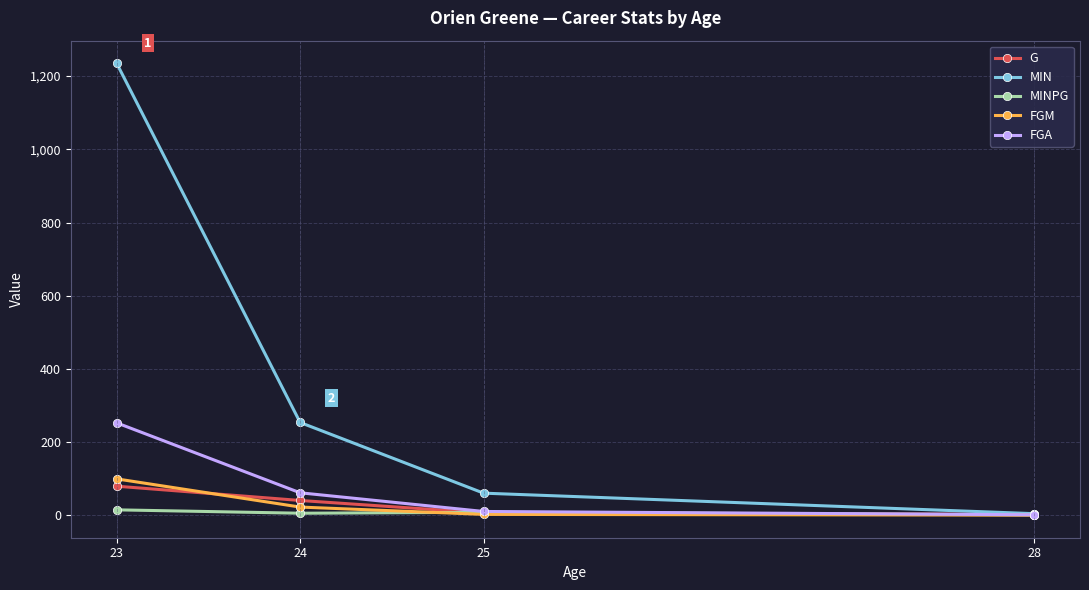

True or false: G has more than 2 points higher than both neighbors.

False